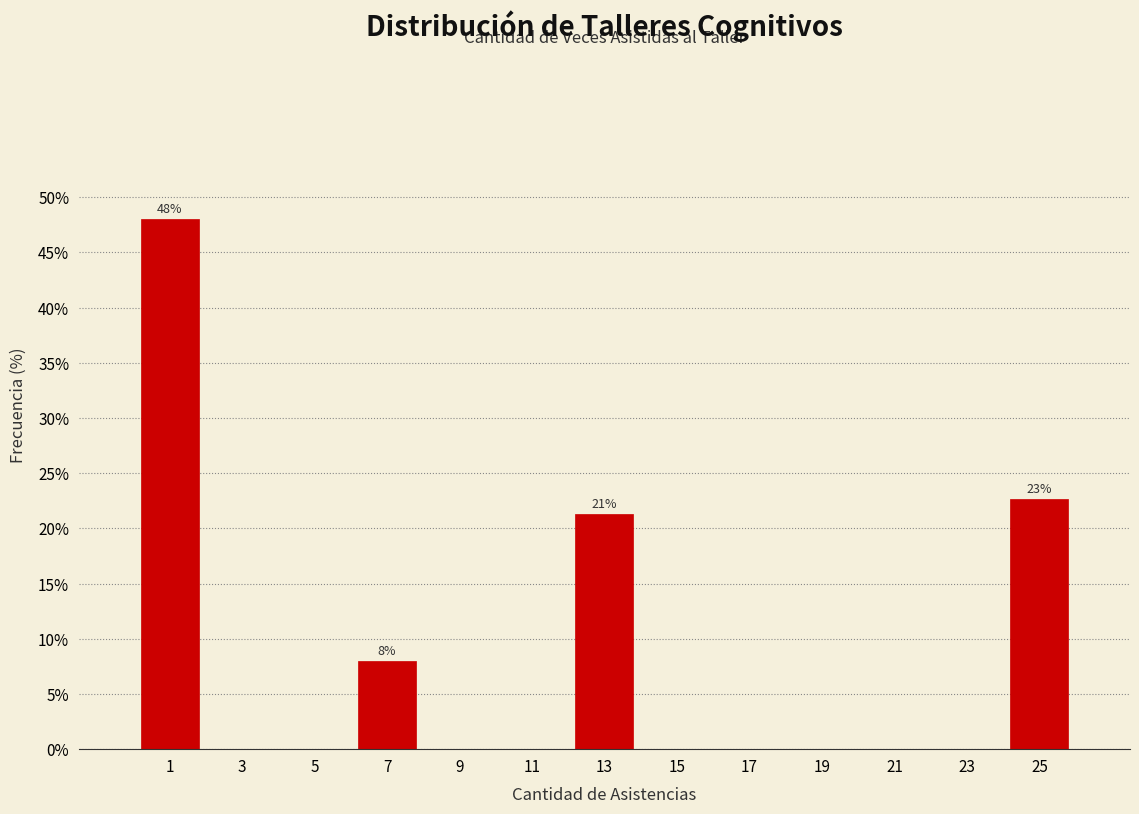

Which range on the x-axis has the tallest bar?

0 to 2